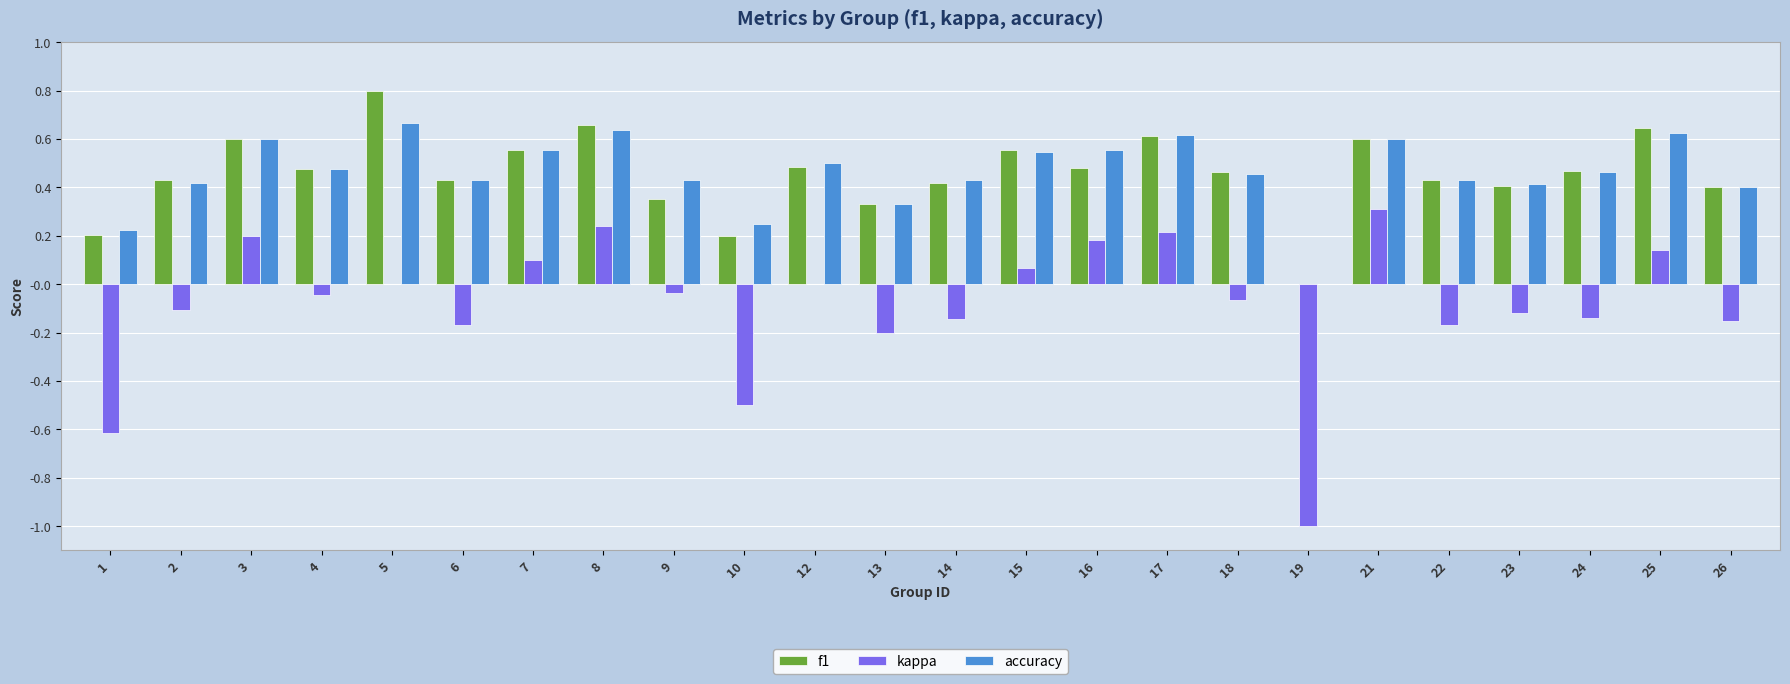

What is the total value across all series at 8?

1.5